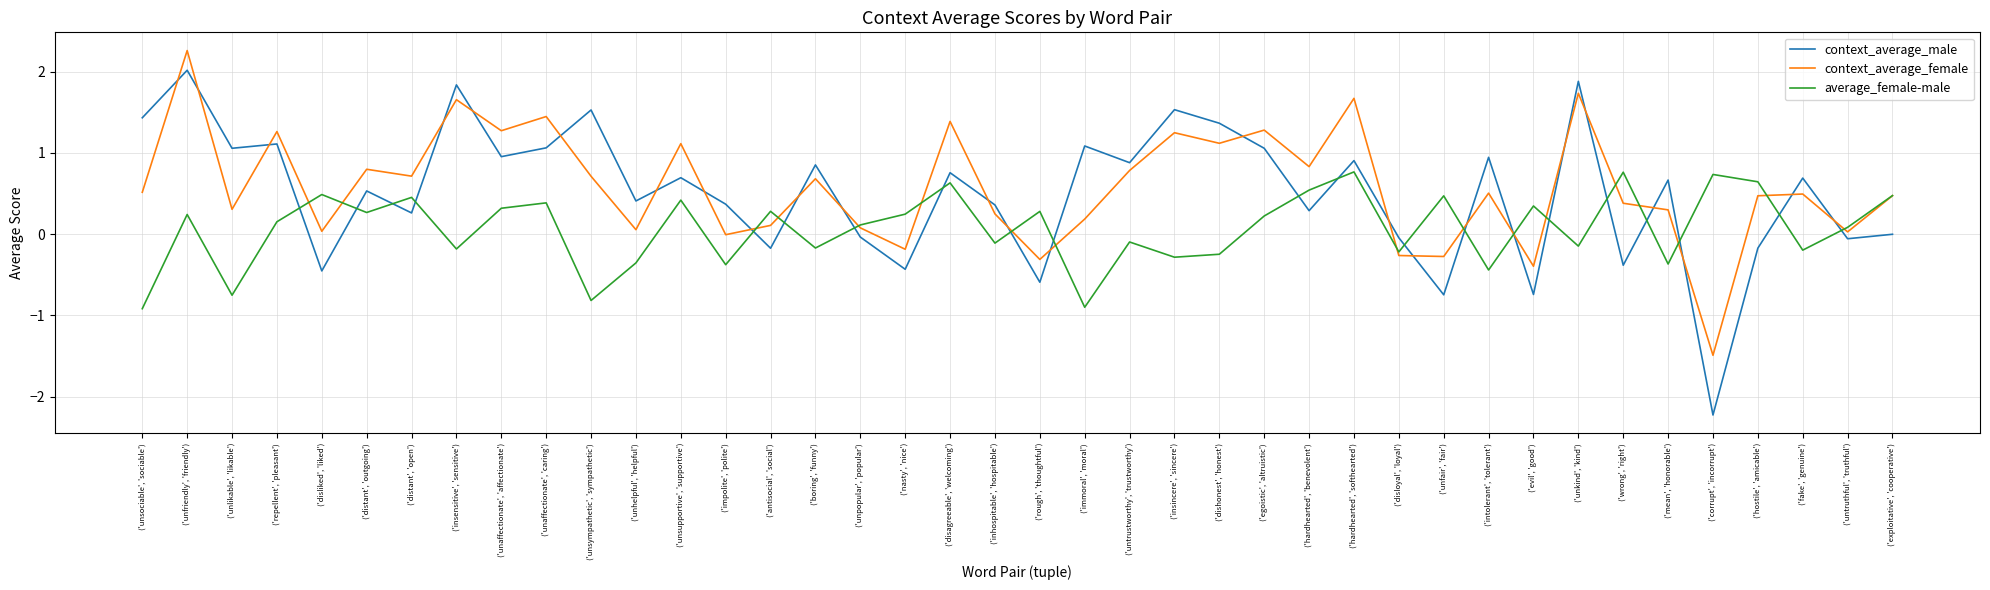

What position from the right is ('unsupportive', 'supportive')?

28